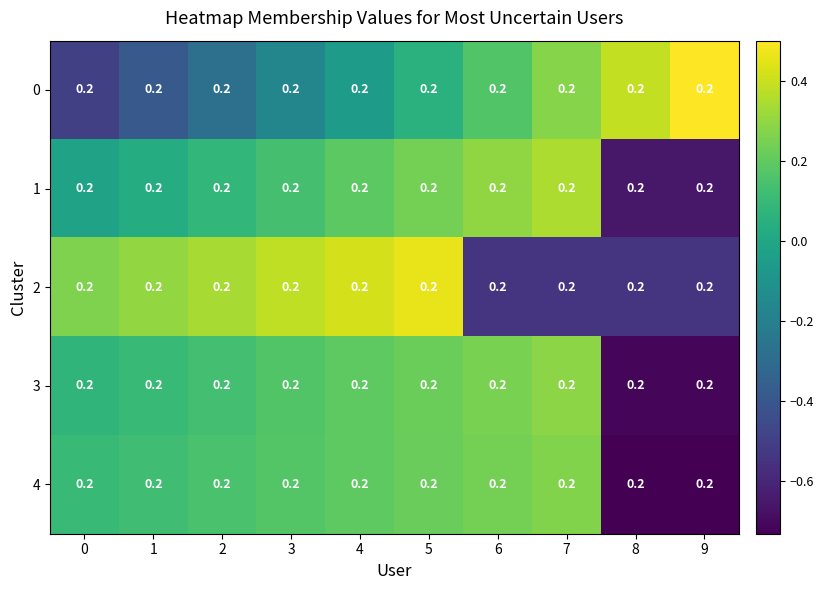

What is the sum of the 3 values at 2 and 8?

-0.6